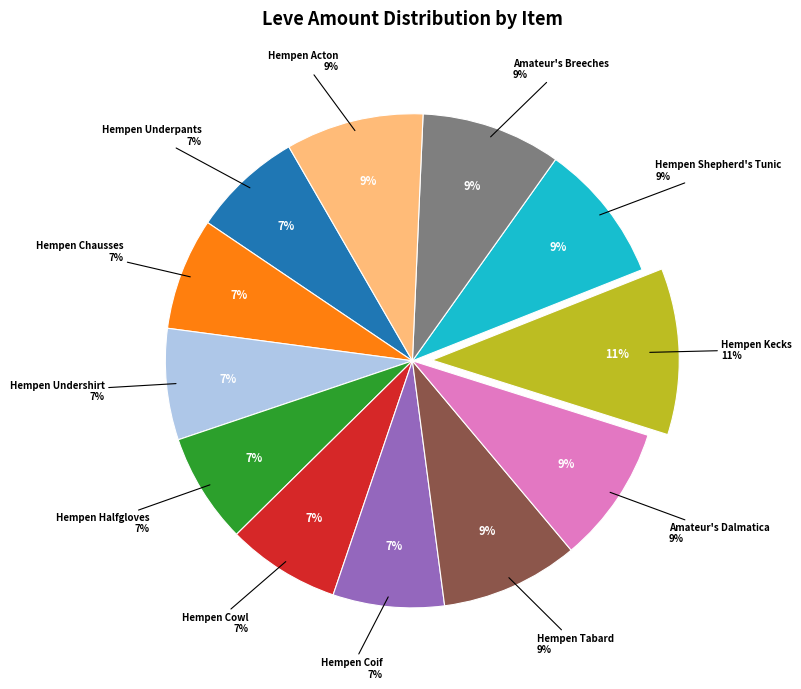

True or false: Hempen Underpants accounts for 7% of the total.

True